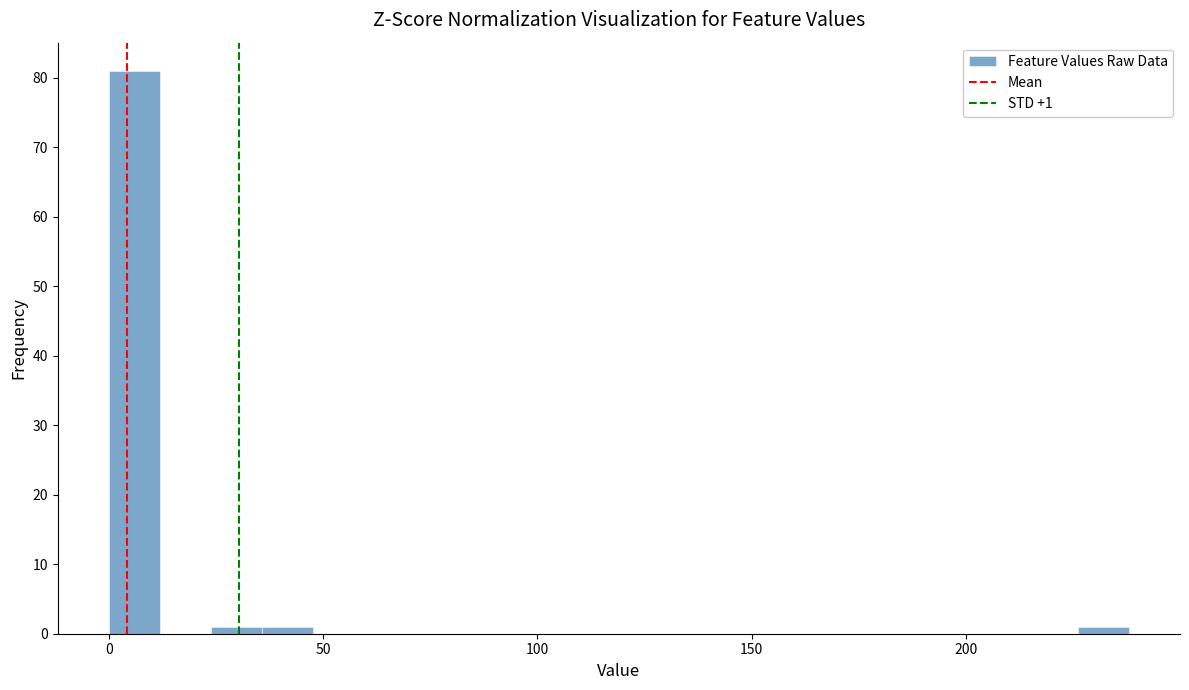

Around what value on the x-axis is the tallest bar? Give the approximate position of its centre, as read against the axis.

5